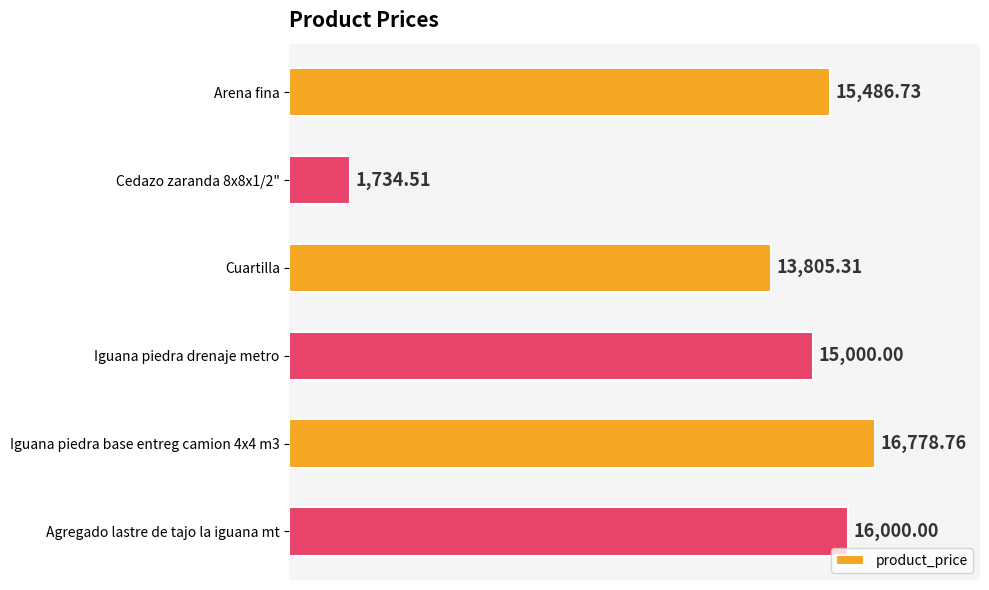

What is the sum of all values?

78805.3